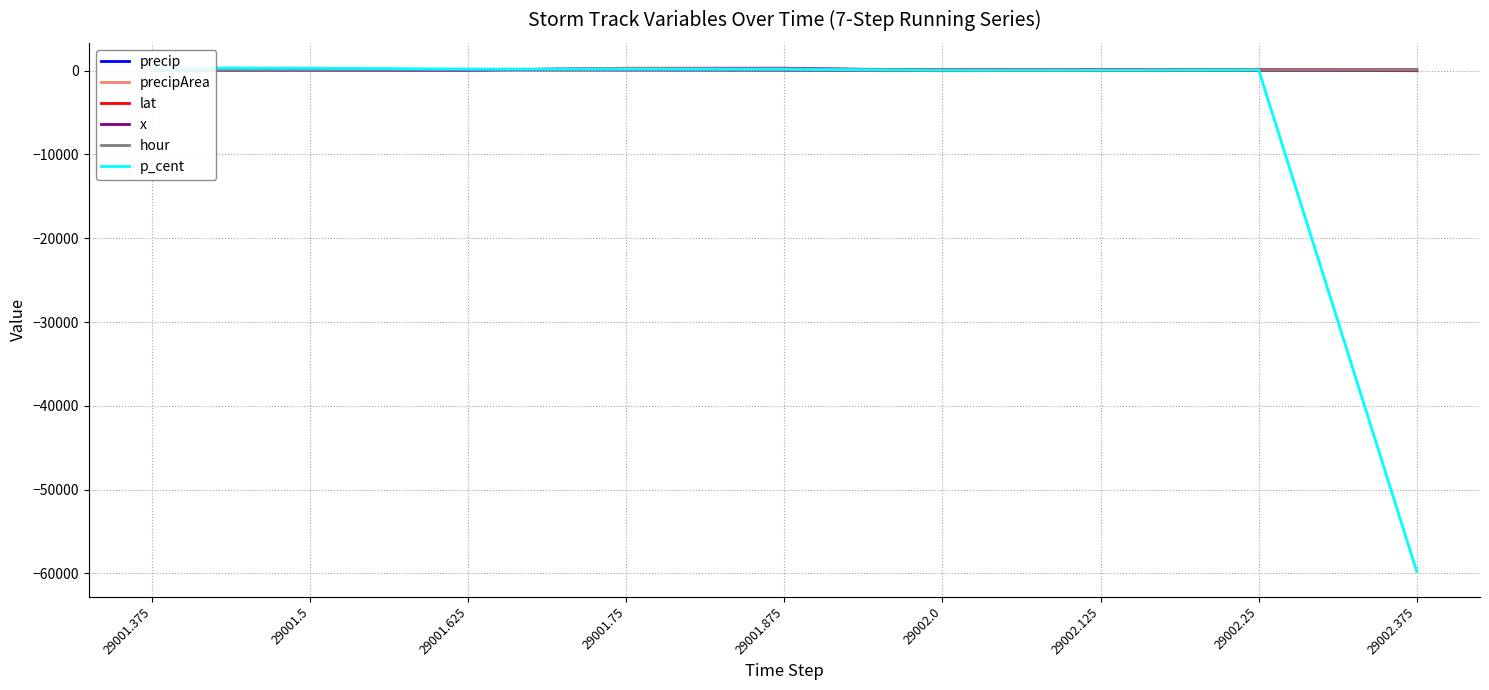

What is the difference between the precipArea values at 29002.375 and 29002.0?

67.7